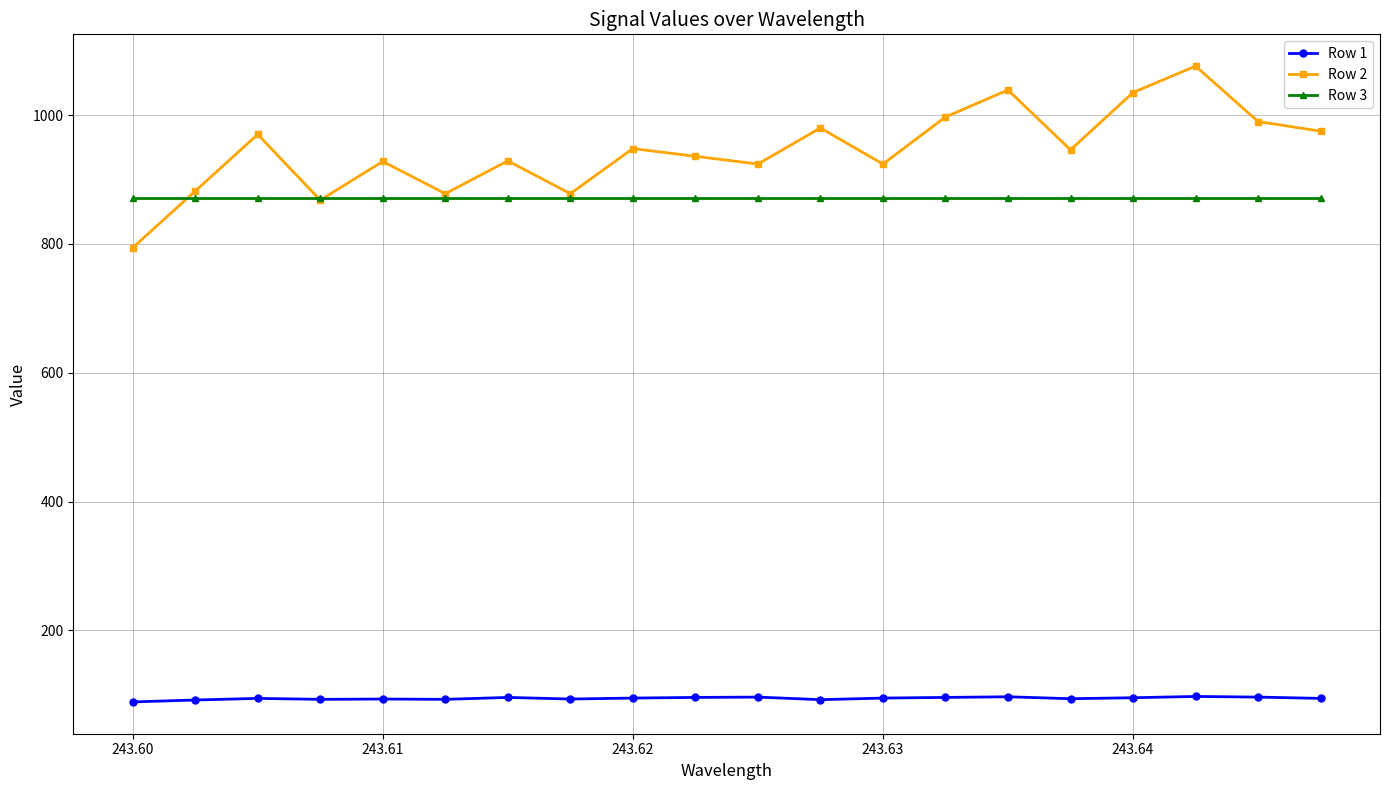

What is the value of the Row 2 point at the 17th from the left?

1035.0